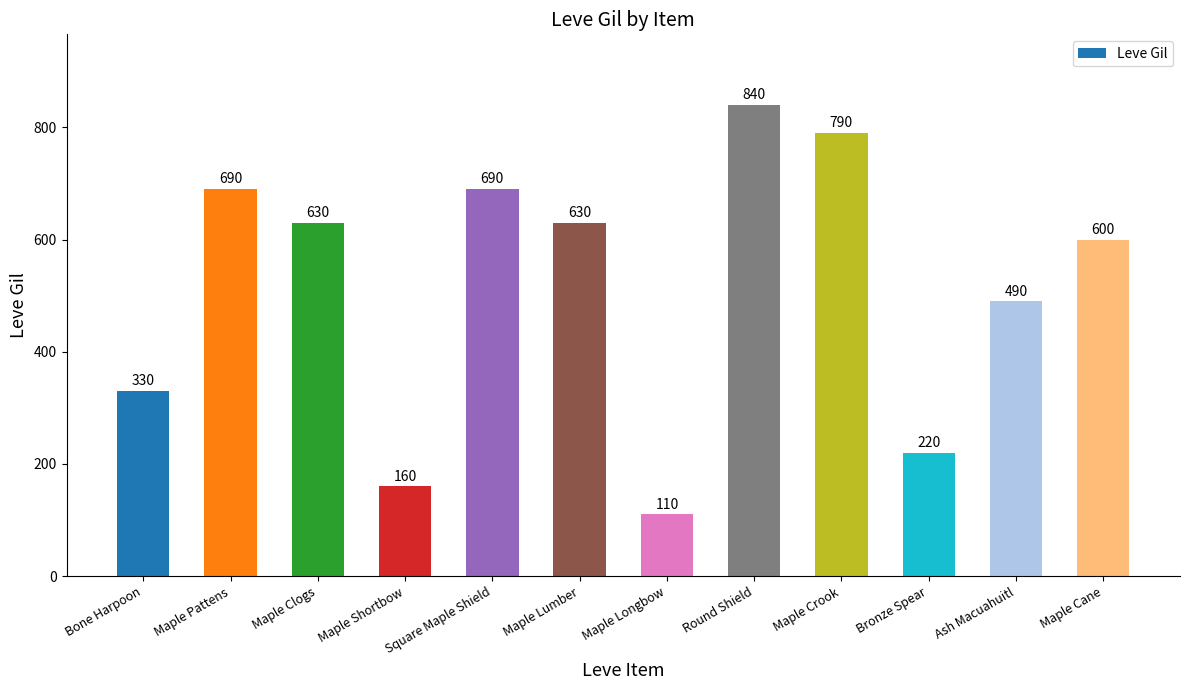

Which category has the lowest value across all series?

Maple Longbow